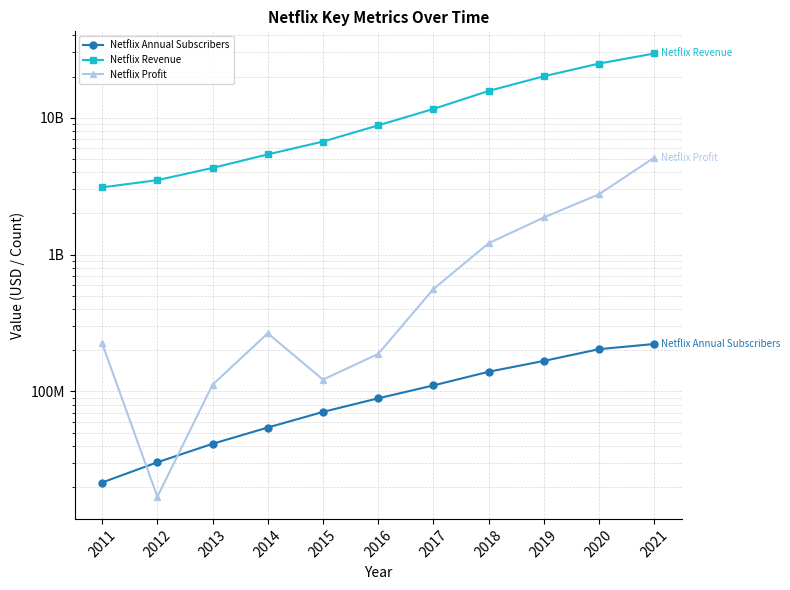

What is the minimum value for Netflix Annual Subscribers?

21600000